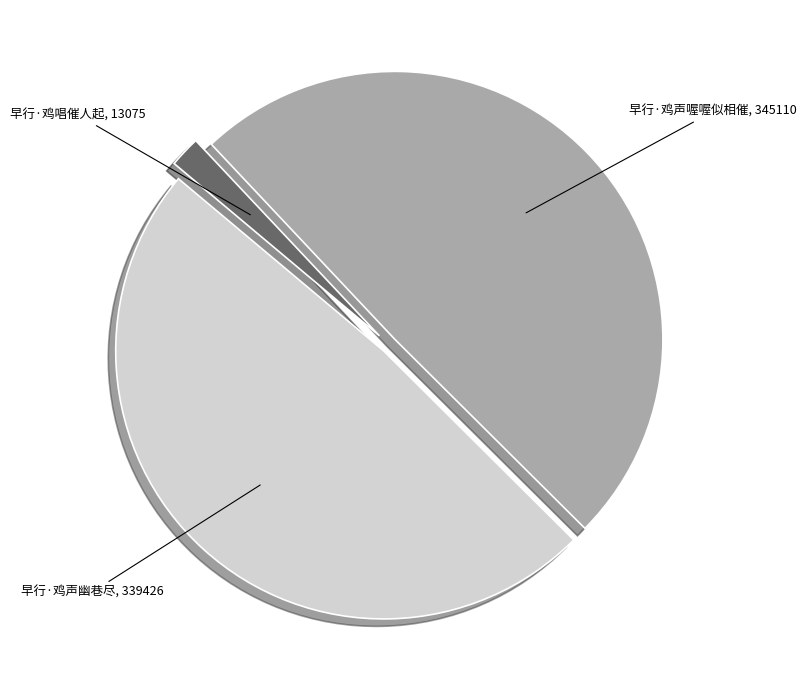

Does 早行·鸡声喔喔似相催 account for over 50% of the chart?

No